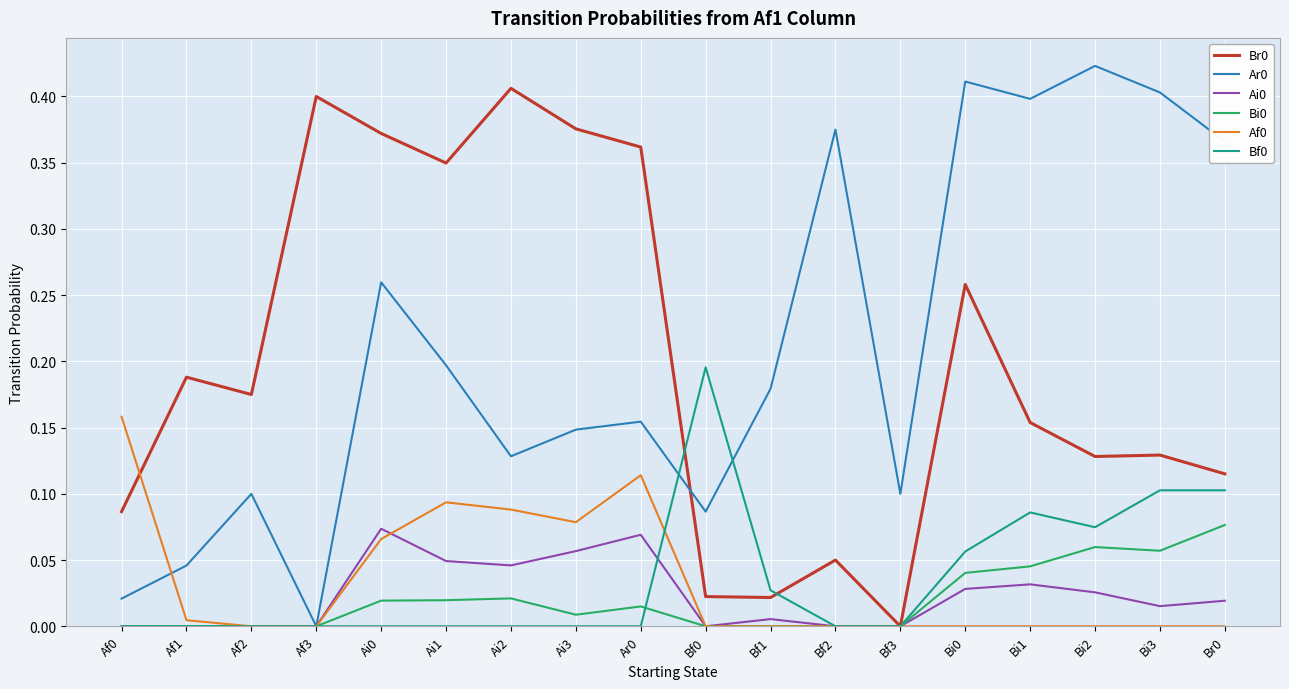

At which category does the chart reach its peak across all series?

Bi2